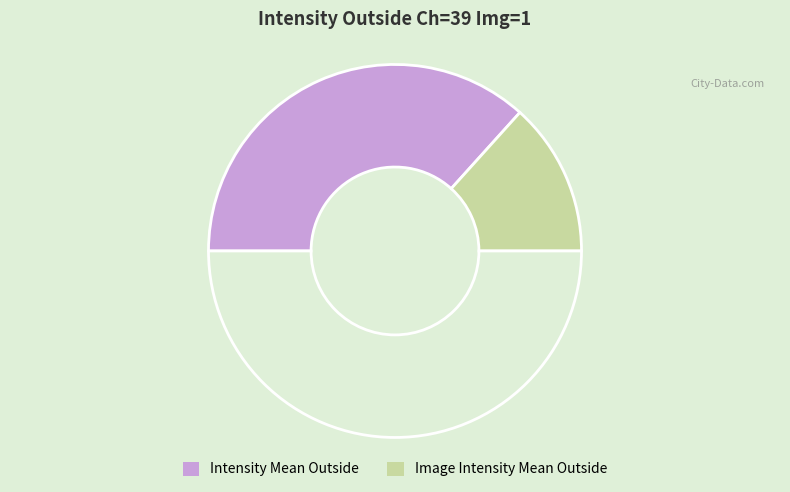

How many segments does this pie chart have?

3